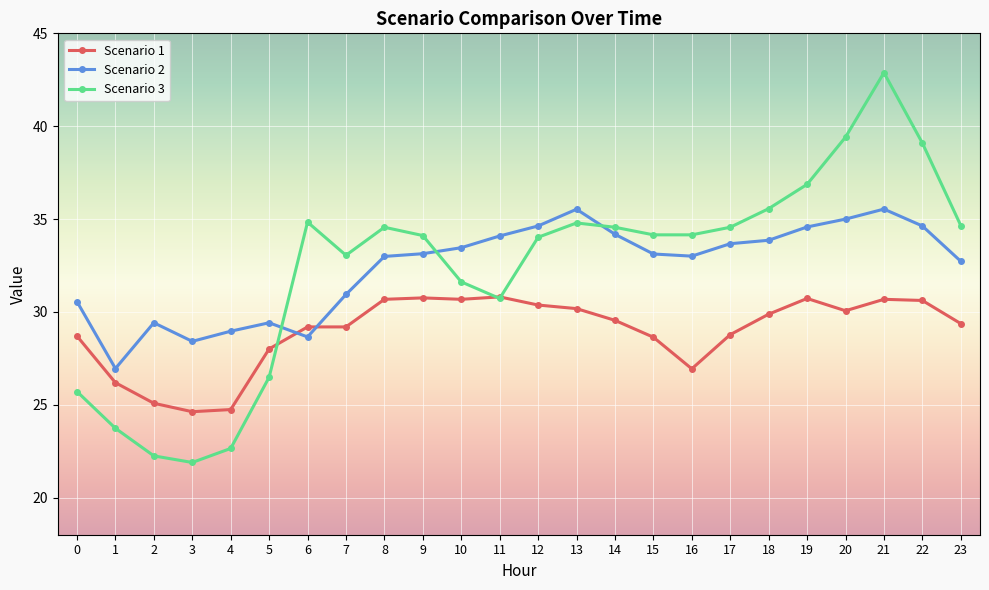

The Scenario 2 series shows 33.1 at 15. True or false?

True